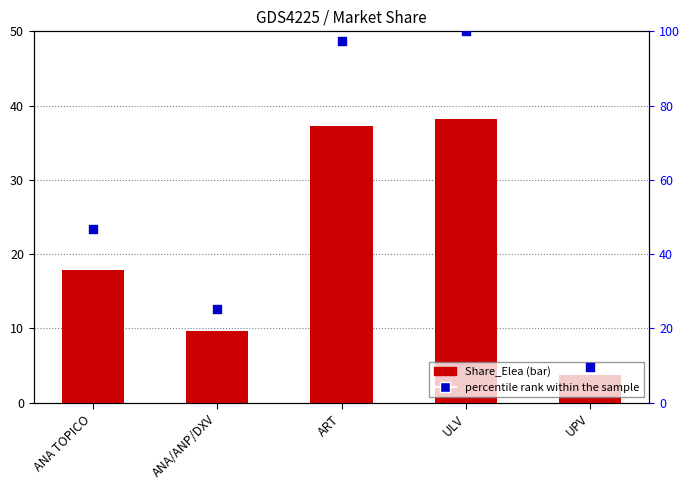

What are all the series names shown in the legend?

Share_Elea, percentile rank within the sample